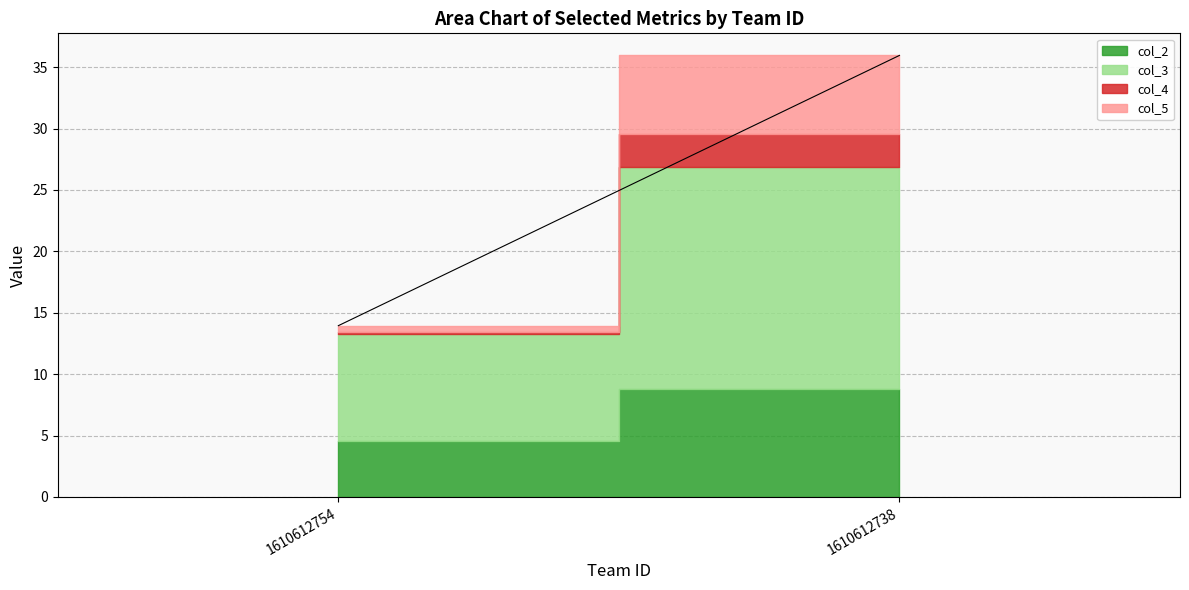

The col_3 series shows 31.3 at 1610612738. True or false?

False